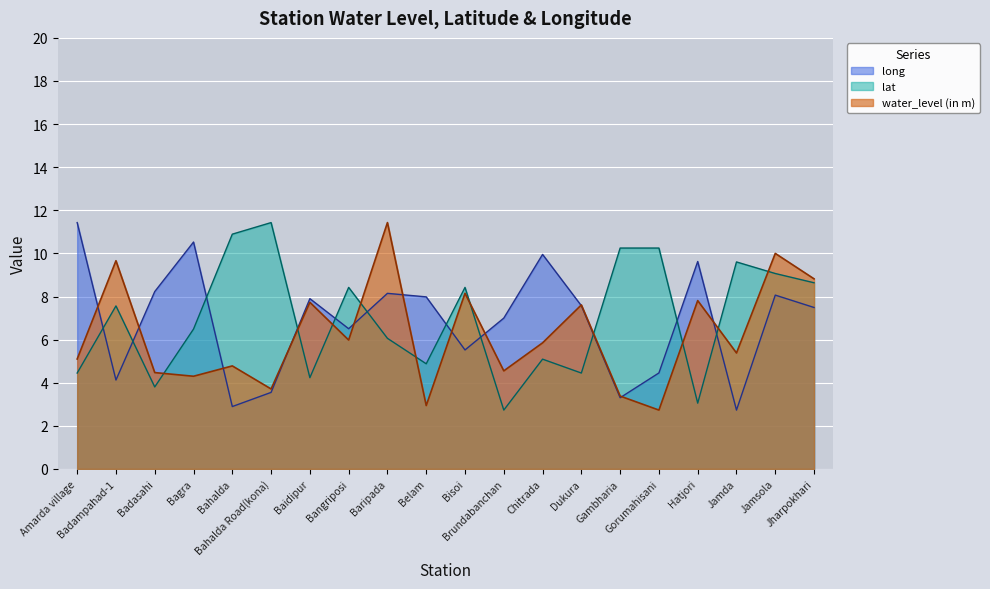

List the series in order of their peak value, lowest first.

water_level (in m), lat, long